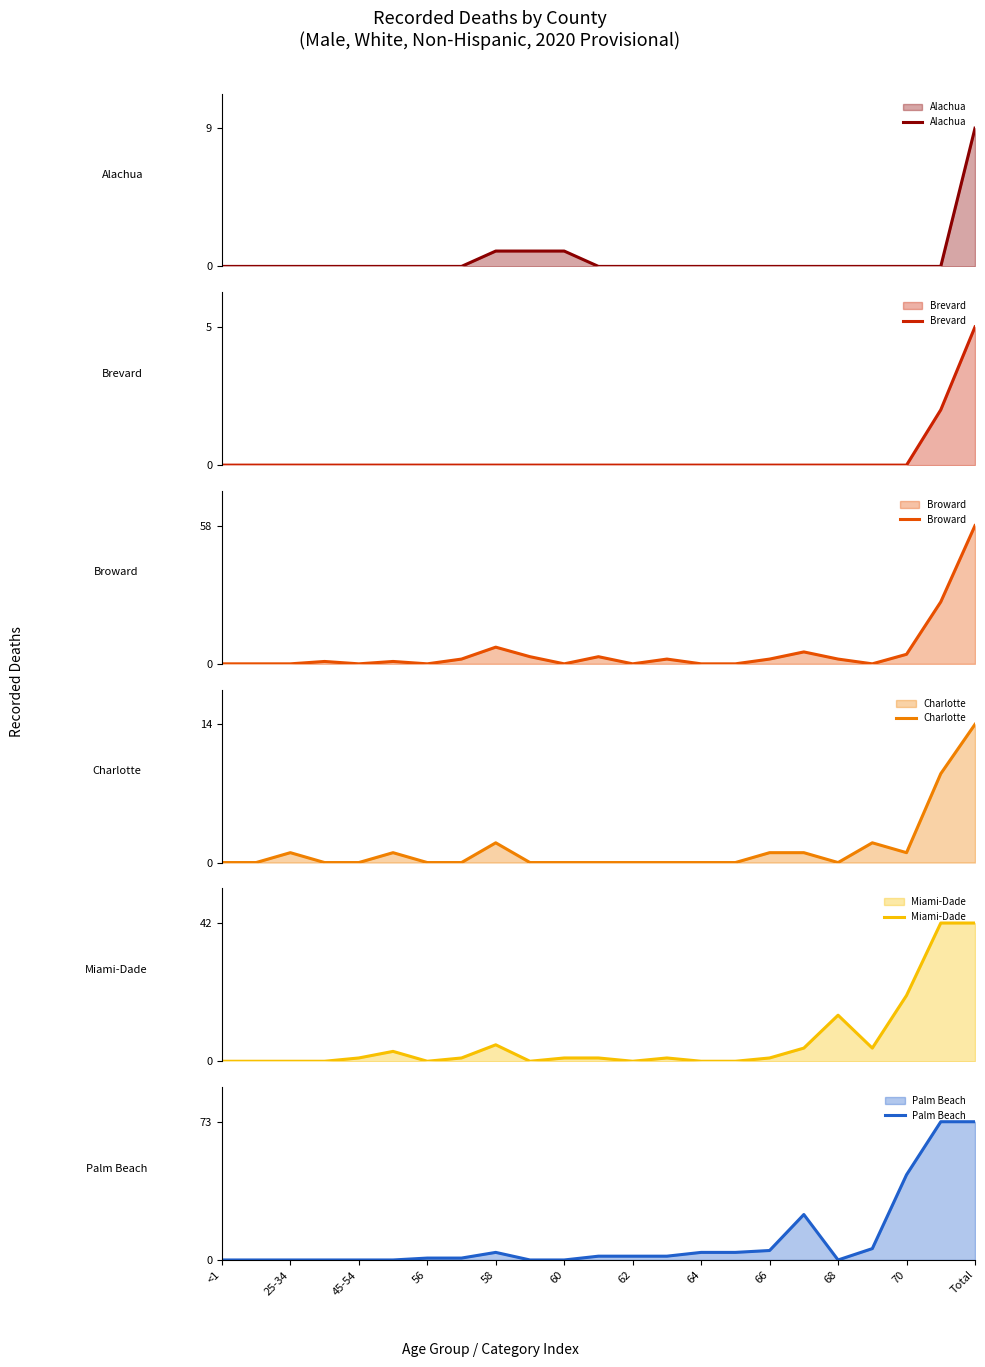

True or false: Brevard and Broward cross at least once.

False